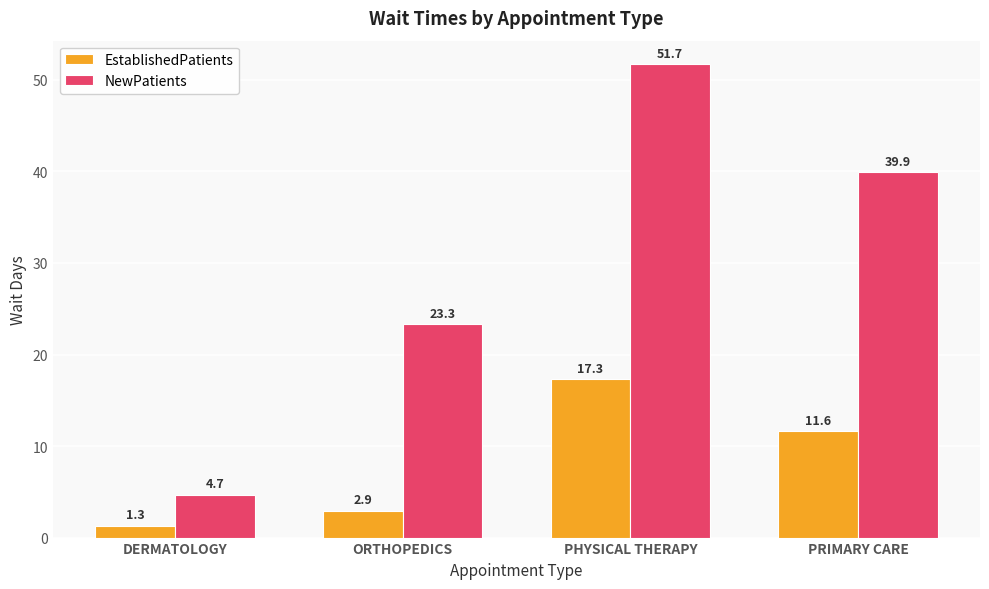

What is the average value of the NewPatients series?

29.9